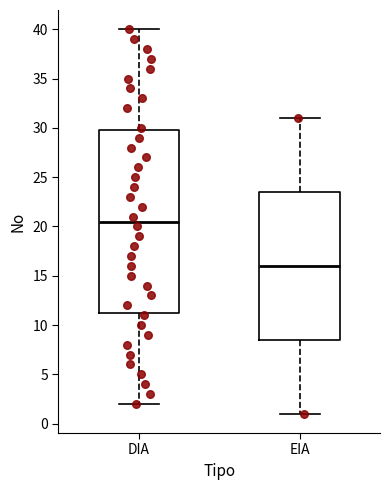

Reading left to right, read every box against the y-axis: the position of its median line, the range the box covers, and the ends of its whiskers. The values are not printed on the chart, so give them approximately, as read against the axis.

DIA: median 20.5, box 11.5 to 30.0, whiskers 2.0 to 40.0
EIA: median 16.0, box 8.5 to 23.5, whiskers 1.0 to 31.0